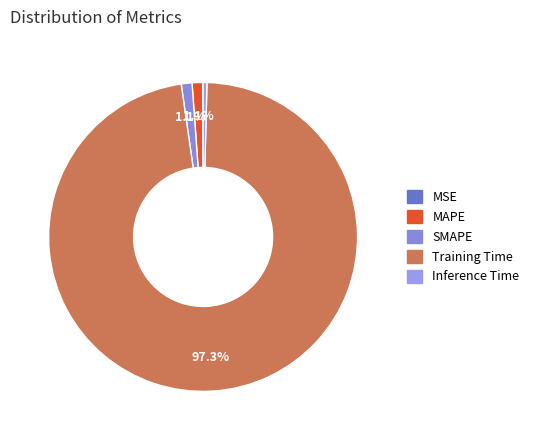

Which slice is the smallest?

MSE